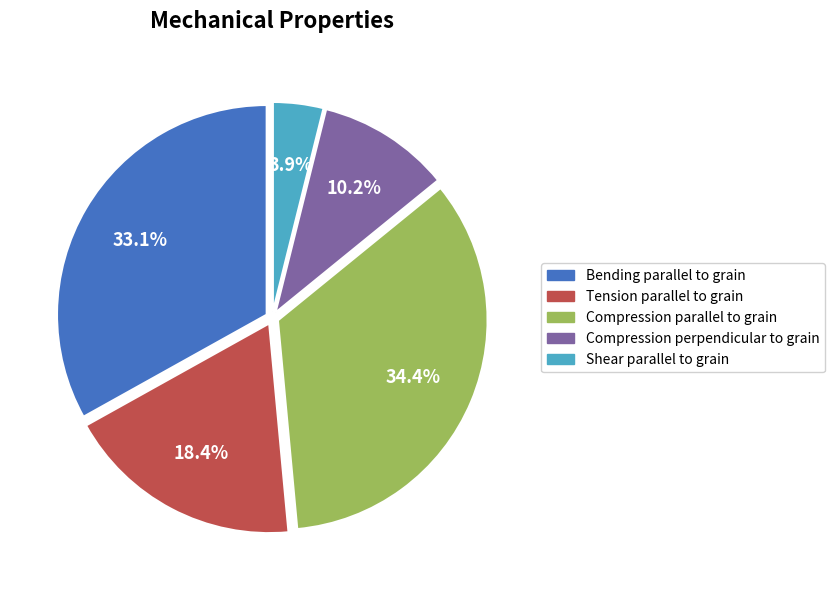

Which has a higher value, Compression parallel to grain or Shear parallel to grain?

Compression parallel to grain